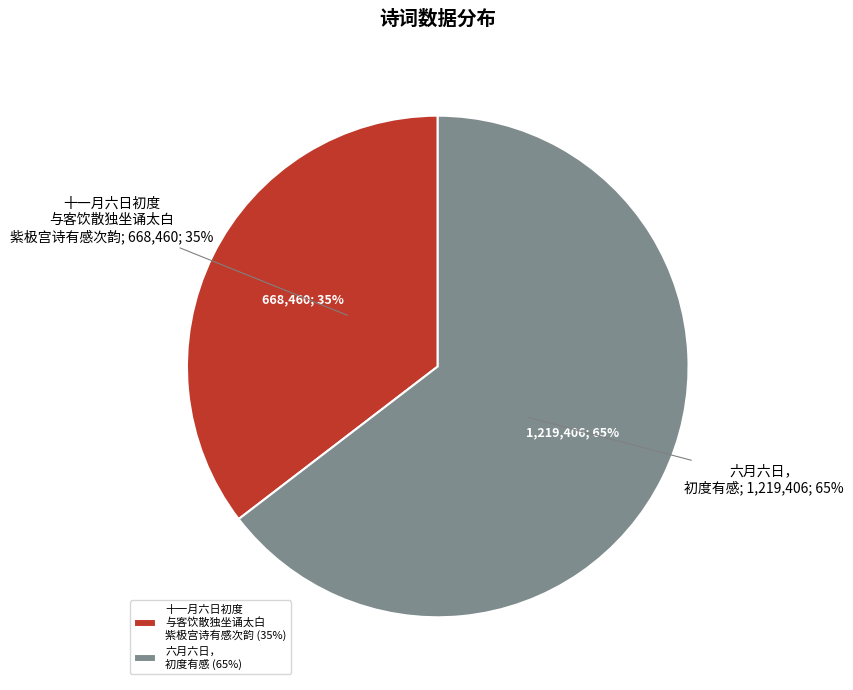

Between 十一月六日初度与客饮散独坐诵太白紫极宫诗有感次韵 and 六月六日，初度有感, which is larger?

六月六日，初度有感